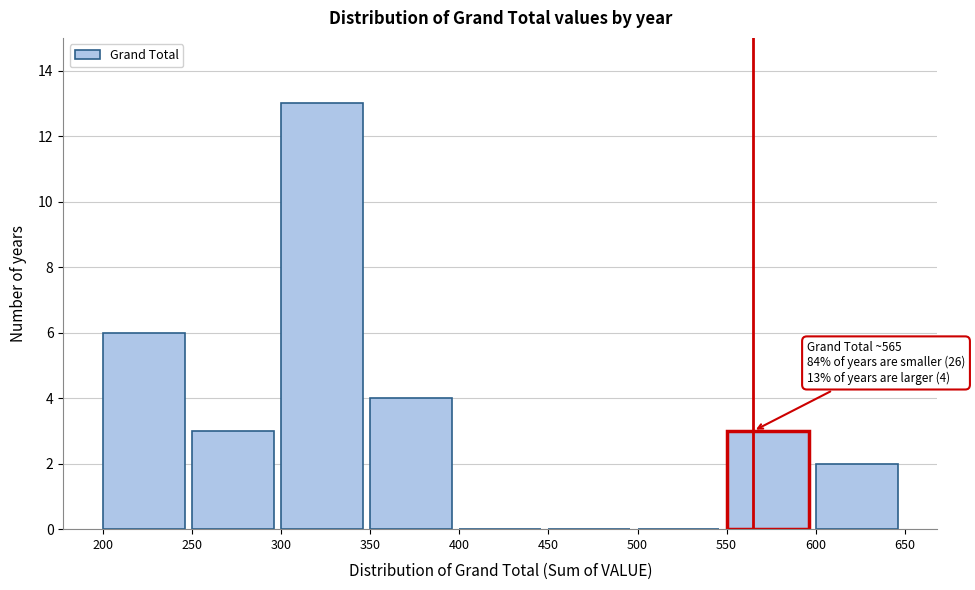

Which range on the x-axis has the tallest bar?

300 to 350